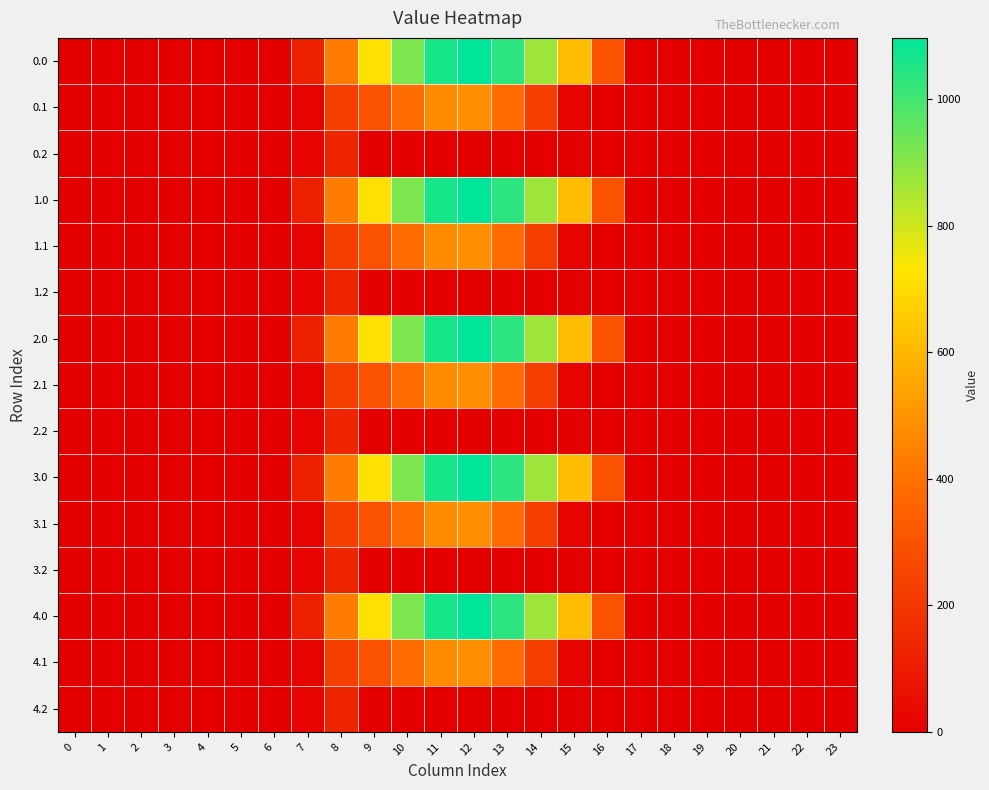

List the series in order of their peak value, lowest first.

0.2, 1.2, 2.2, 3.2, 4.2, 0.1, 1.1, 2.1, 3.1, 4.1, 0.0, 1.0, 2.0, 3.0, 4.0